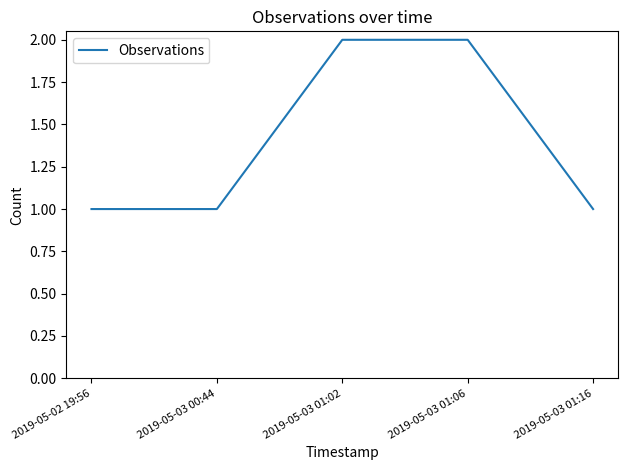

Approximately how many times larger is the value at 2019-05-03 00:44 compared to 2019-05-03 01:16?

1.0